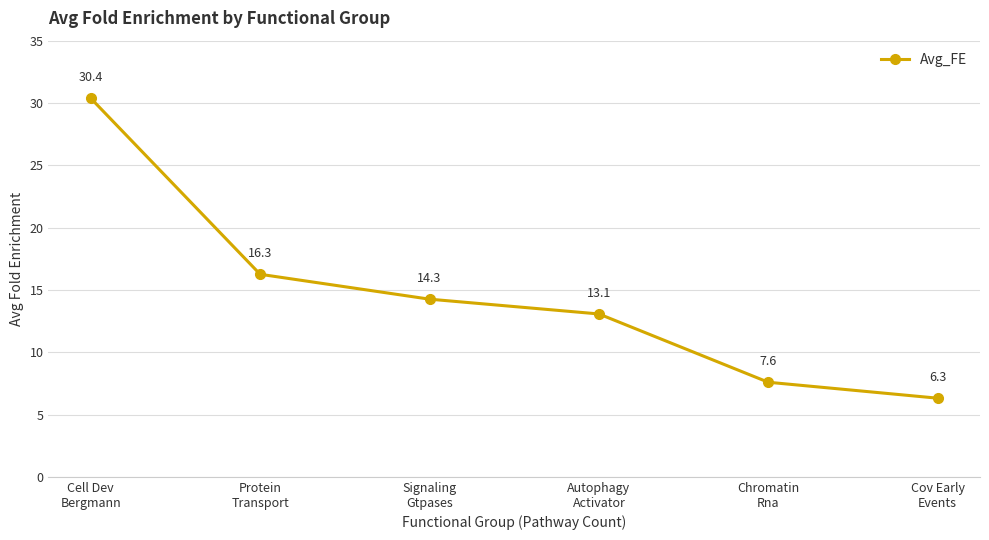

What position from the left is Cell Dev
Bergmann?

1